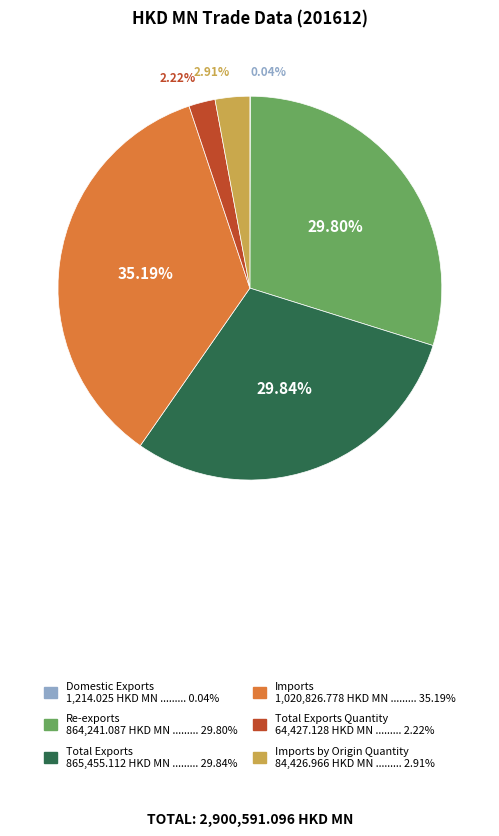

Is there a majority slice in this chart?

No